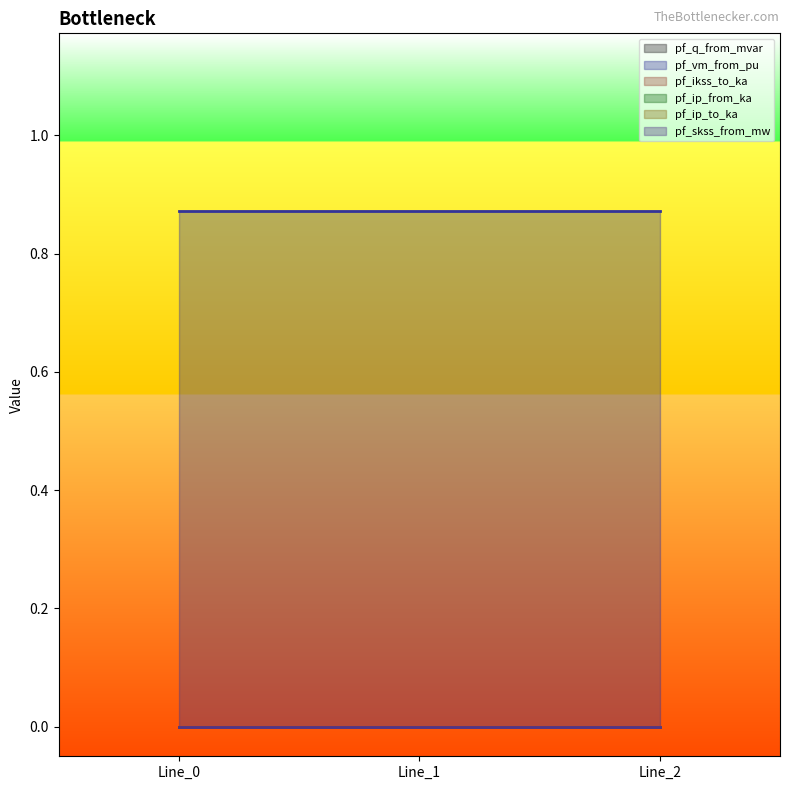

Between Line_2 and Line_1, which is larger?

Line_2